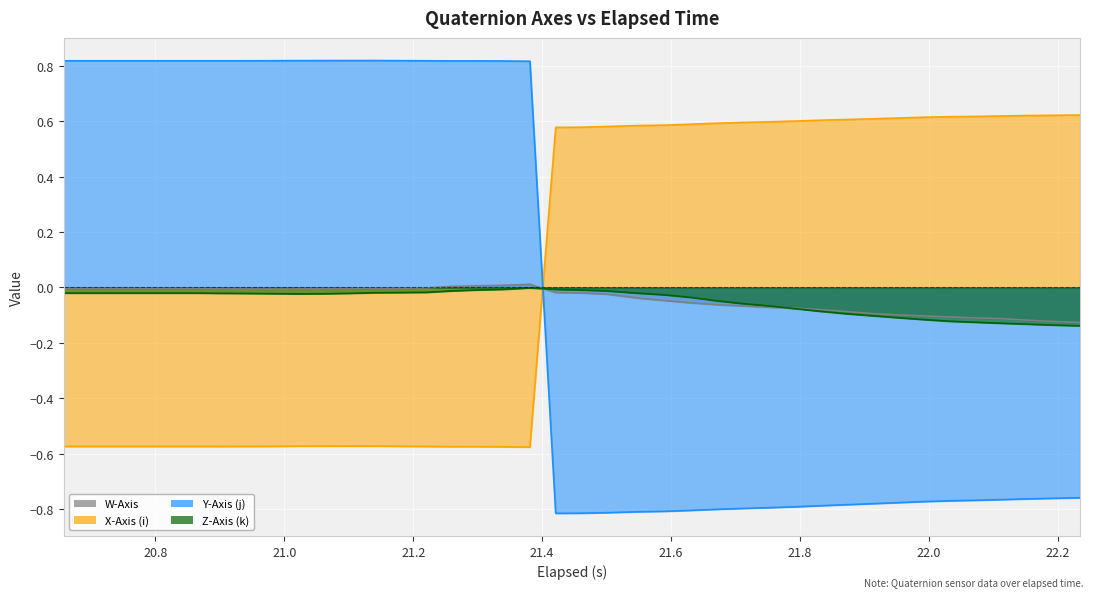

True or false: Z-Axis (k) and X-Axis (i) cross at least once.

True